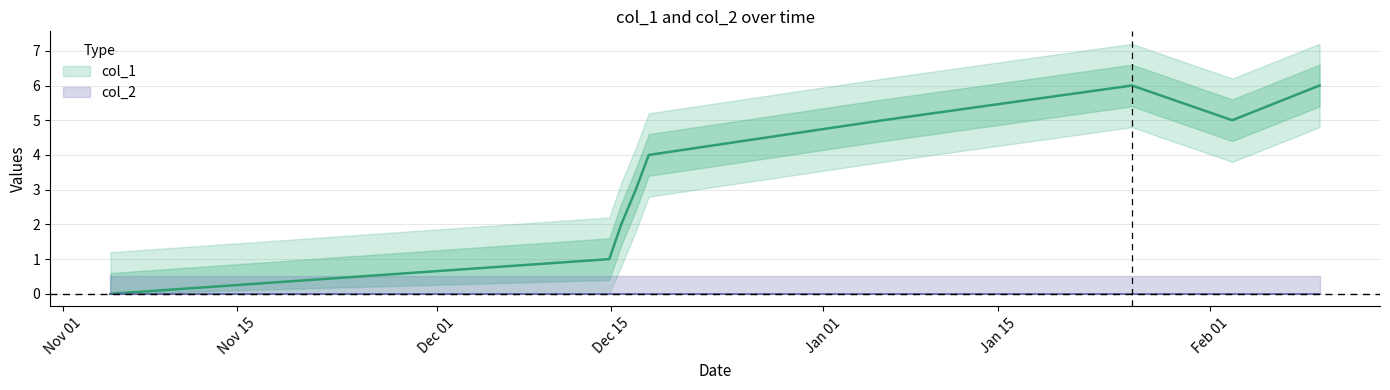

True or false: the data has more than 0 interior local peaks.

True